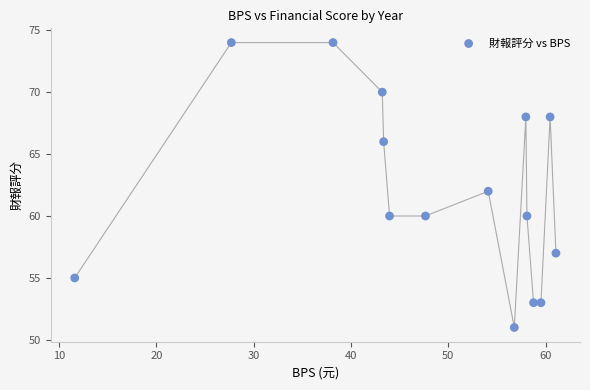

What is the range of Y values (max minus min)?

23